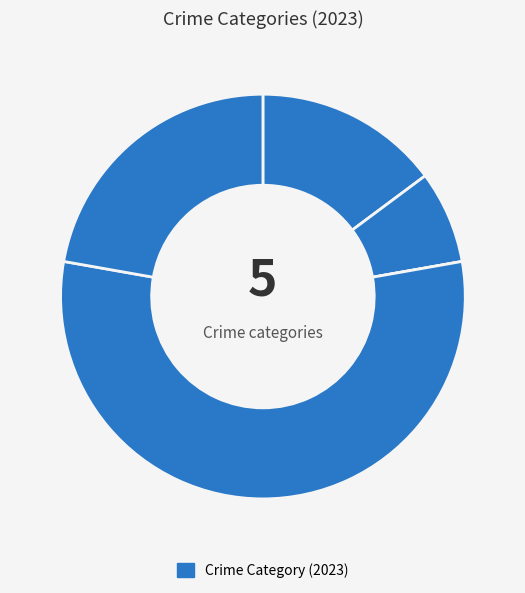

To the nearest percent, what is the average slice percentage?

20%